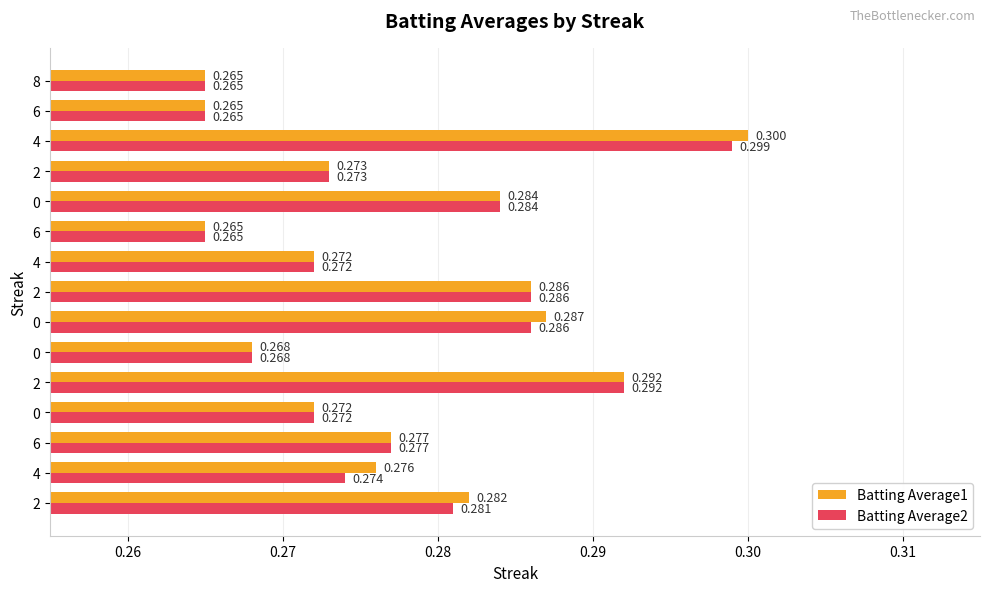

What is the sum of all Batting Average2 values?

4.2